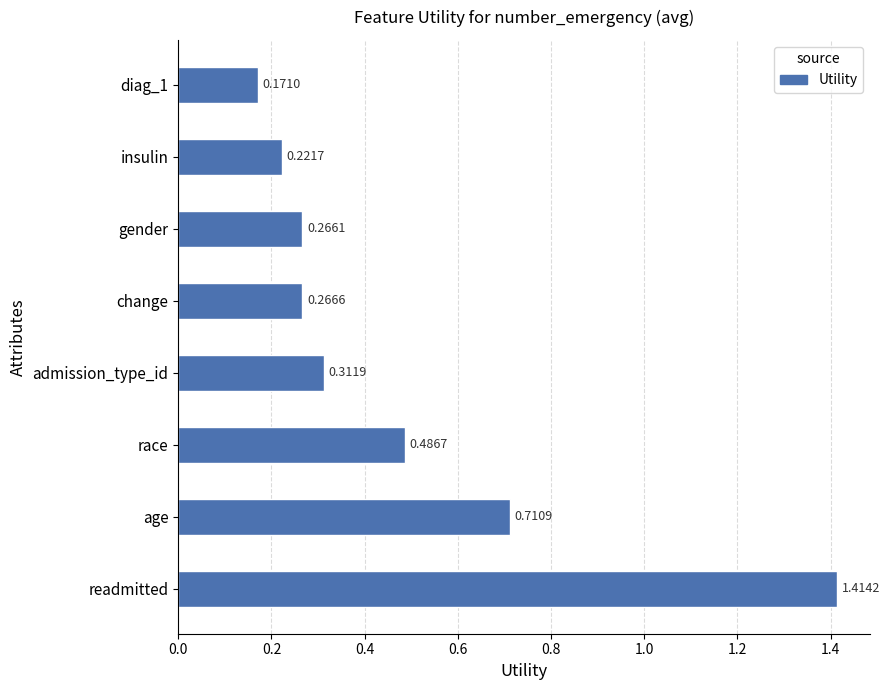

Count the values in the range 0 to 1.

7